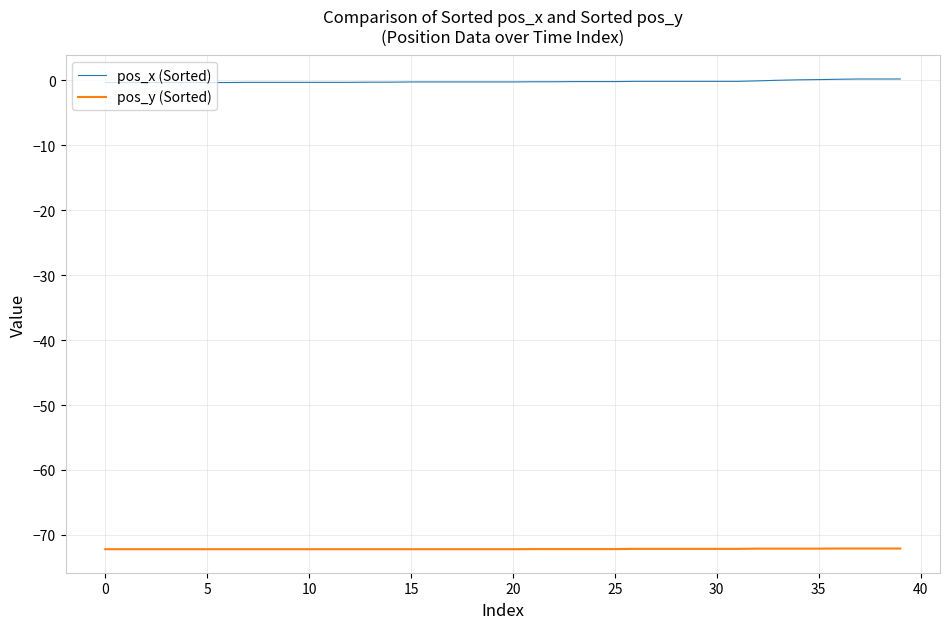

What is the lowest value of the pos_y (Sorted) series?

-72.2